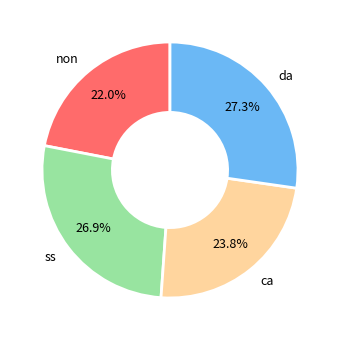

What percentage is the ss slice, to the nearest percent?

27%